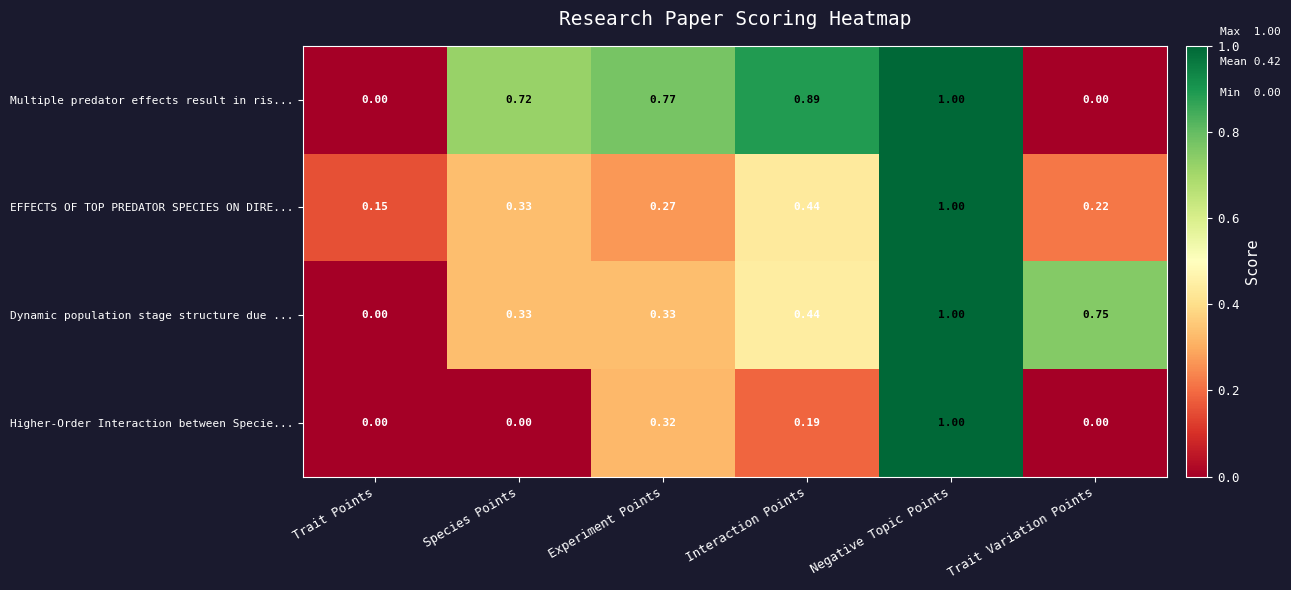

What is the spread (max minus min) of values at Experiment Points?

0.5